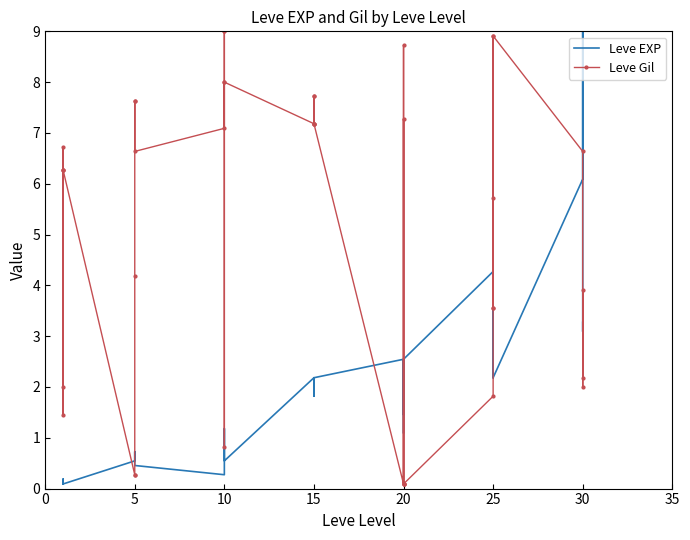

True or false: Leve Gil and Leve EXP intersect in this chart.

True